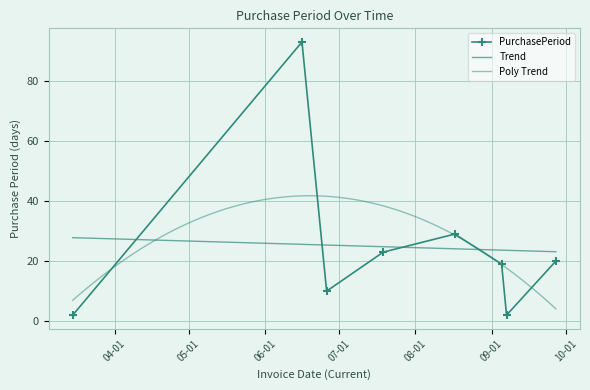

What is the value of the 4th point from the left?

23